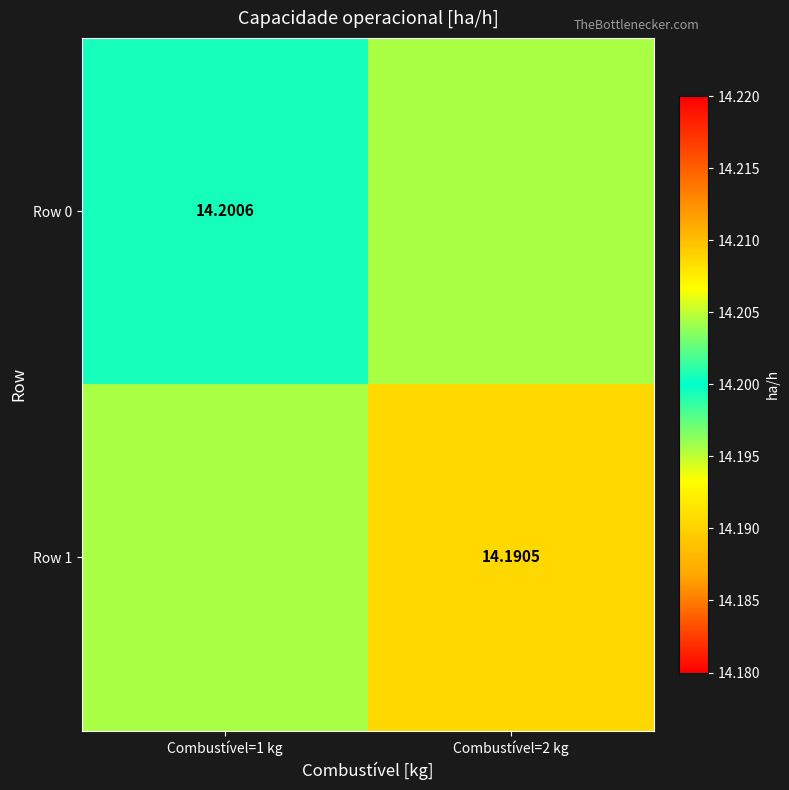

What is the maximum value for Row 0?

14.2